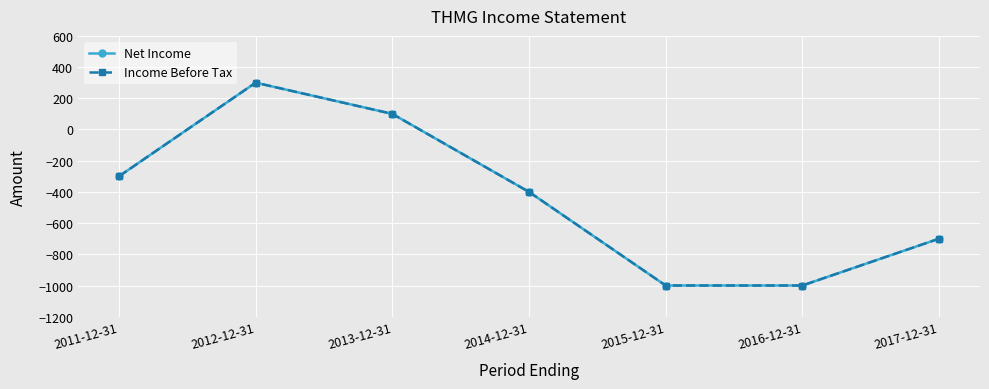

Does the chart have visible grid lines?

Yes